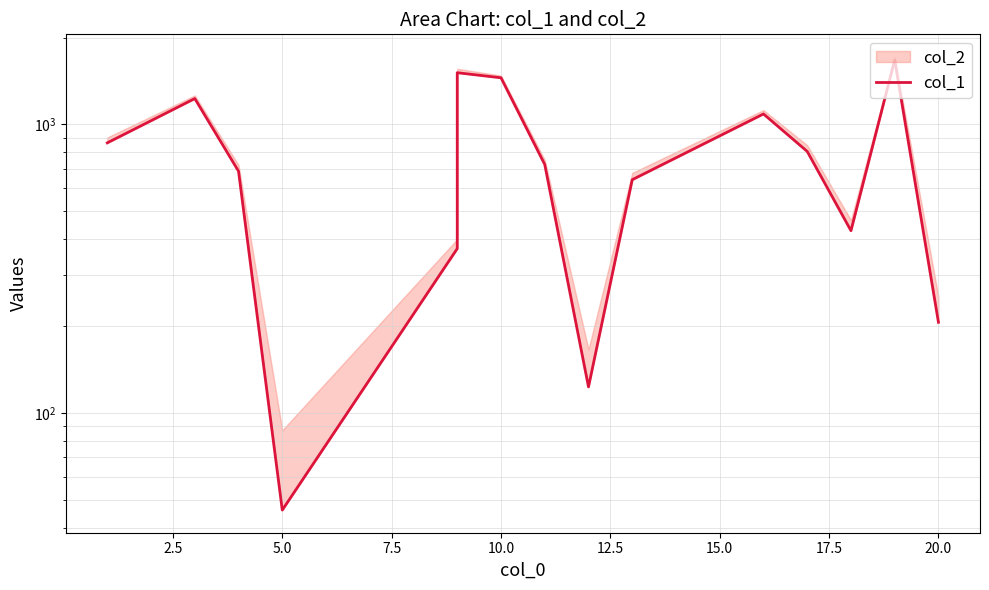

What is the sum of all values?

11851